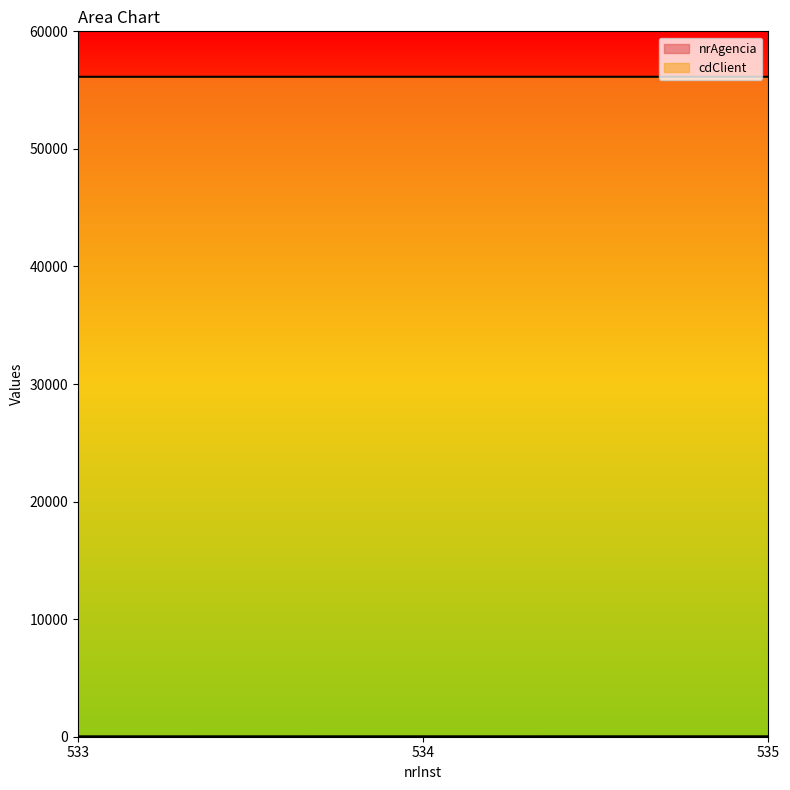

Does the chart have visible grid lines?

No